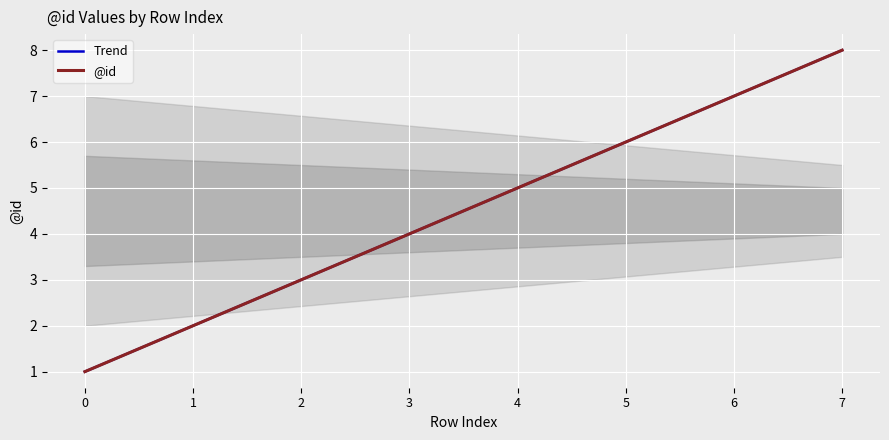

What is the approximate value of @id at 0?

1.0